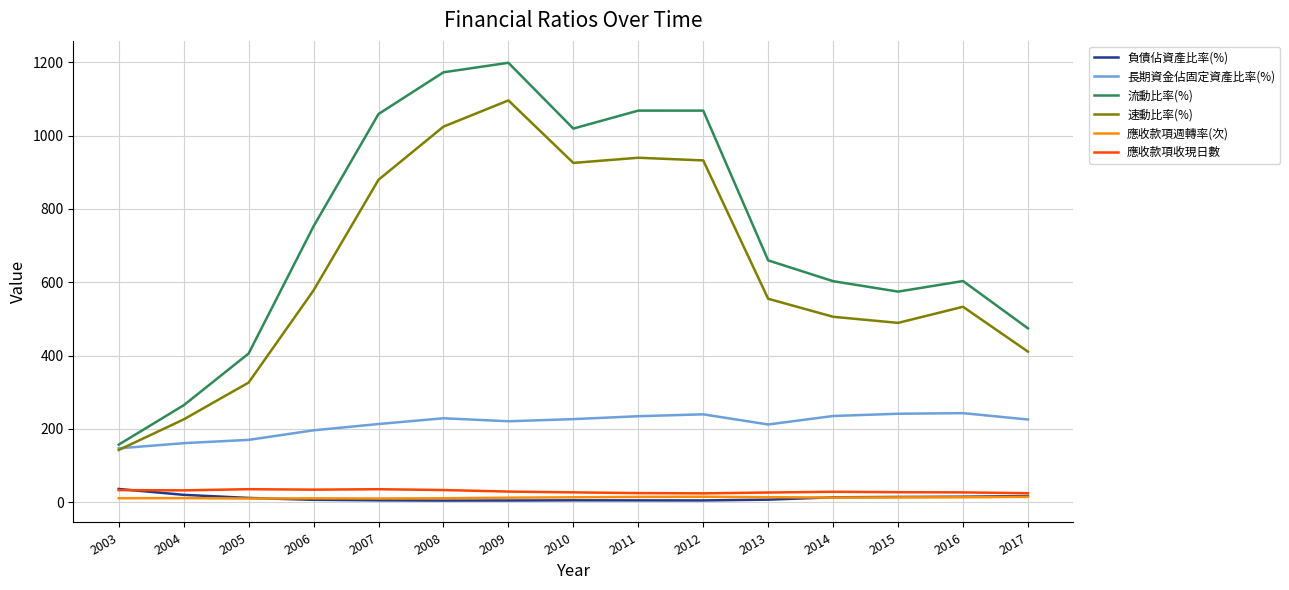

What is the spread (max minus min) of values at 2009?

1194.0